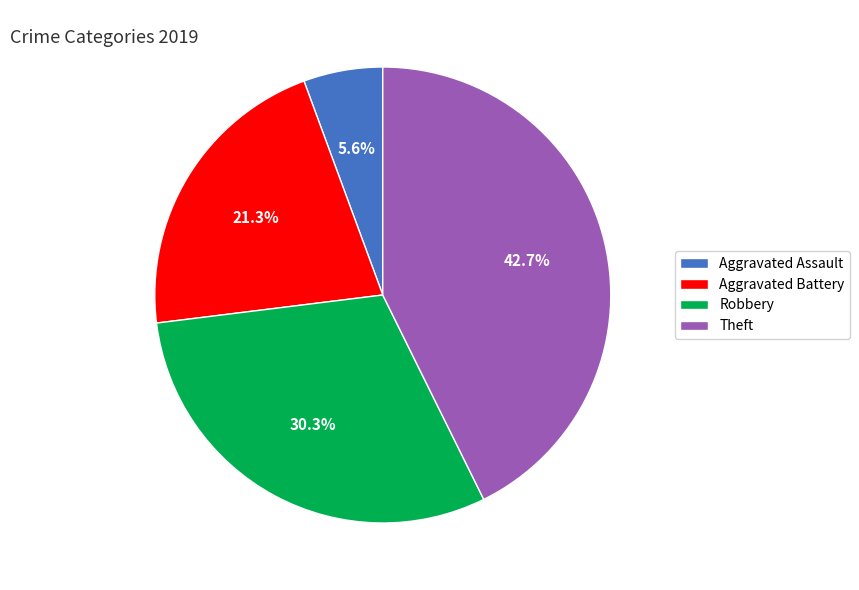

Which has a higher value, Aggravated Assault or Aggravated Battery?

Aggravated Battery